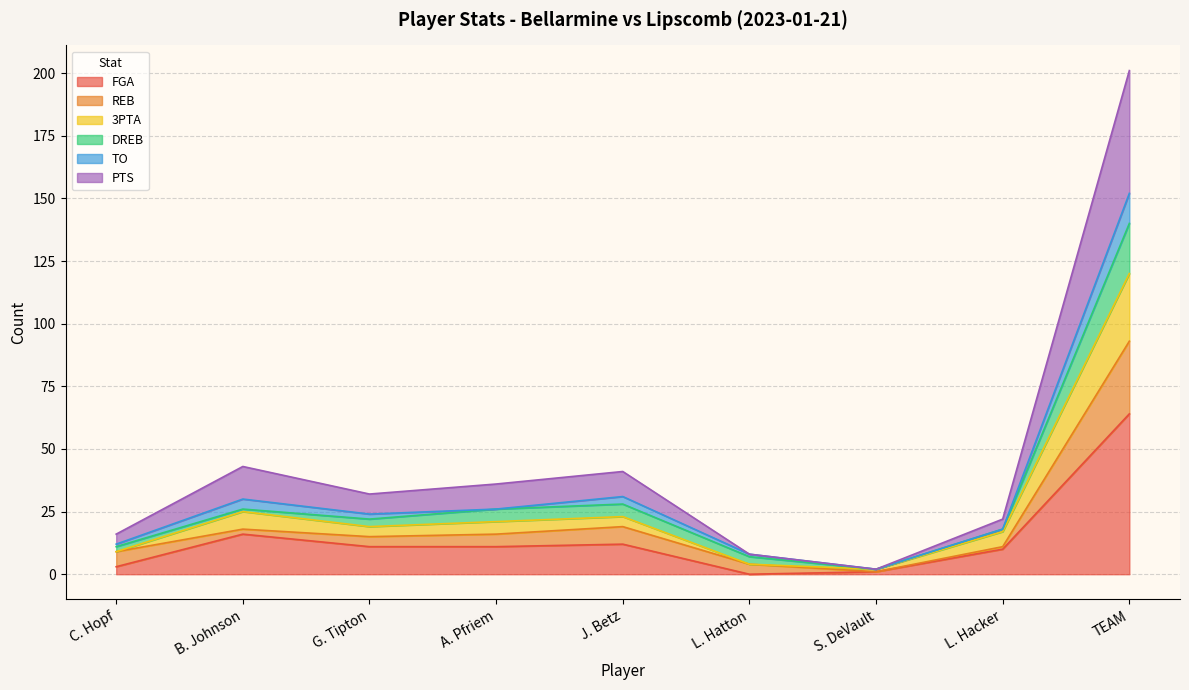

What is the highest value of the FGA series?

64